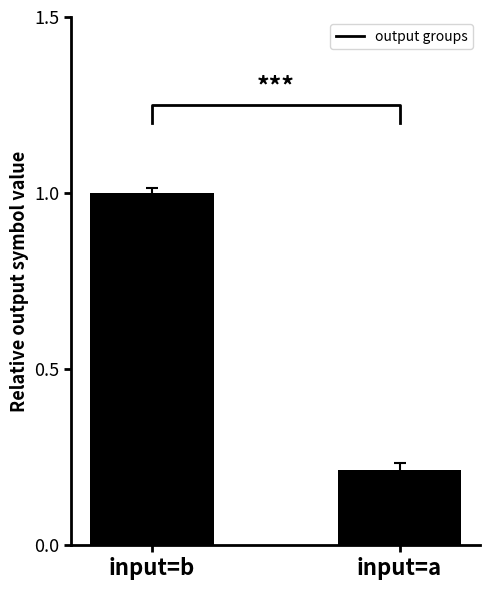

How many bars are there in total?

2